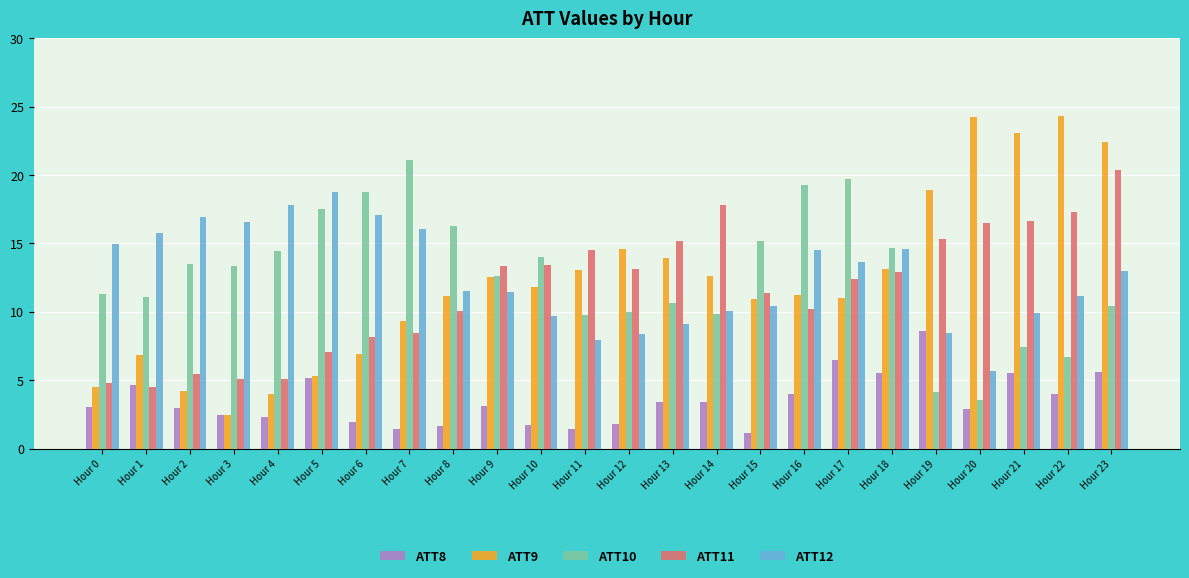

How many data points in ATT10 are less than 13?

12